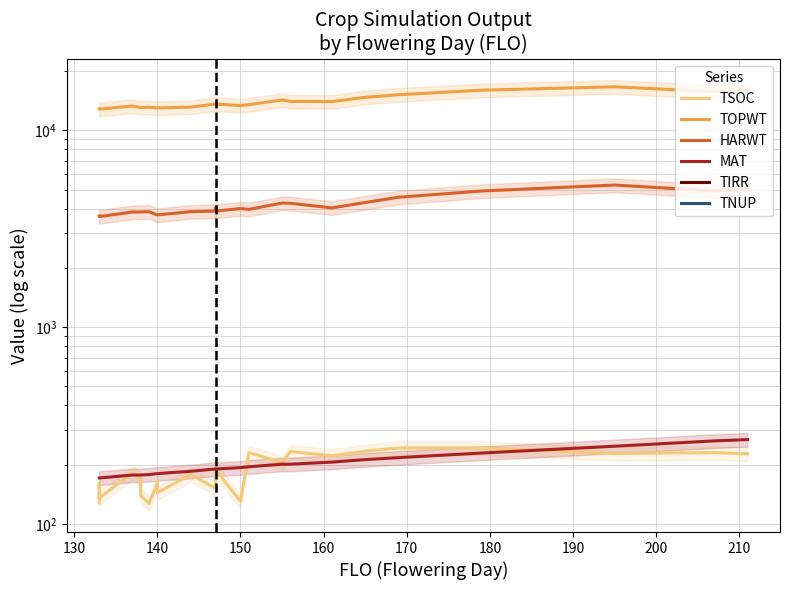

How many data points in TSOC are above 182?

12